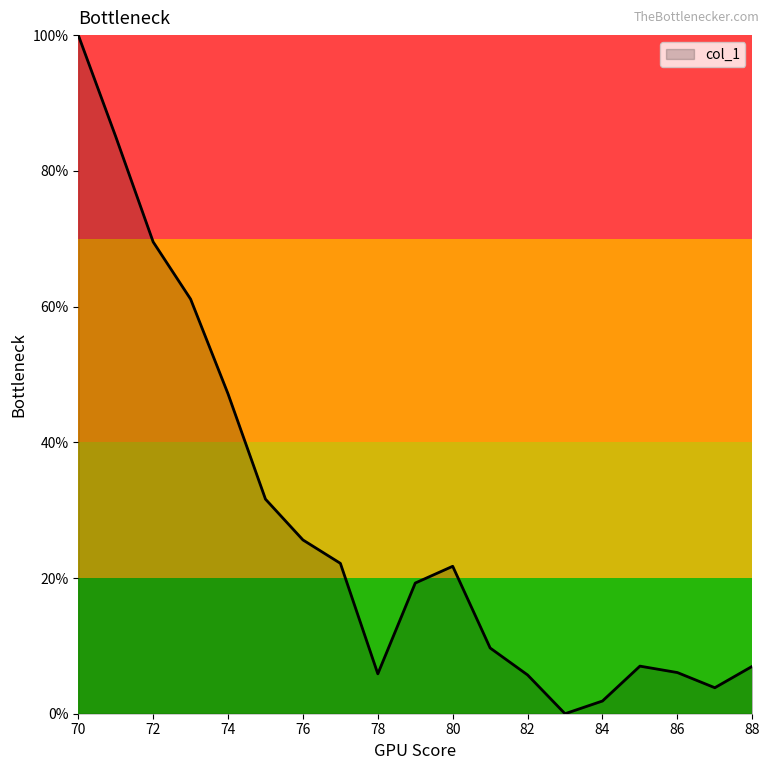

What is the maximum value shown in the chart?

100.0